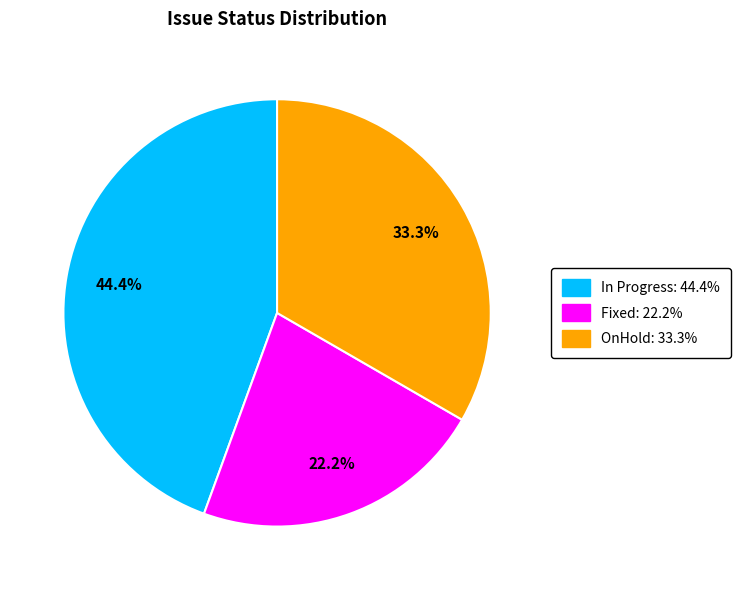

To the nearest percent, what is the combined percentage of OnHold and In Progress?

78%